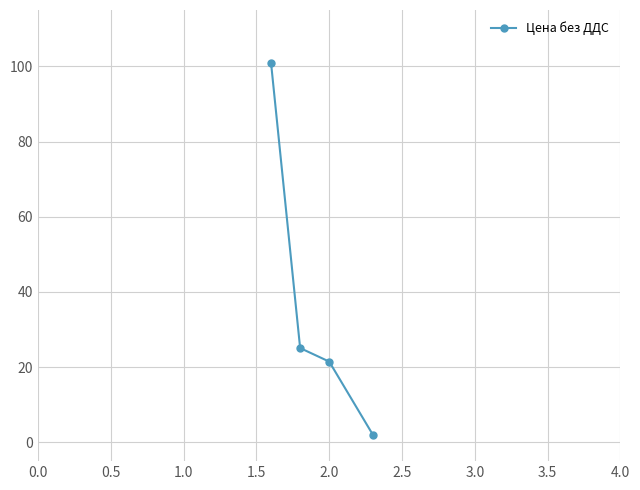

What is the greatest value displayed?

101.0